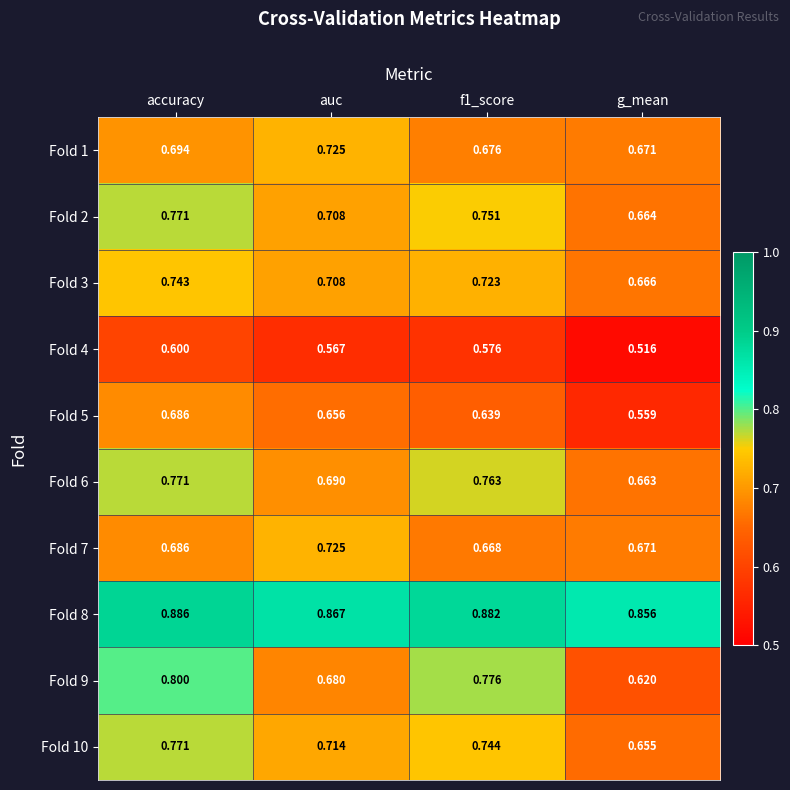

Which category has the highest value in the Fold 1 series?

auc